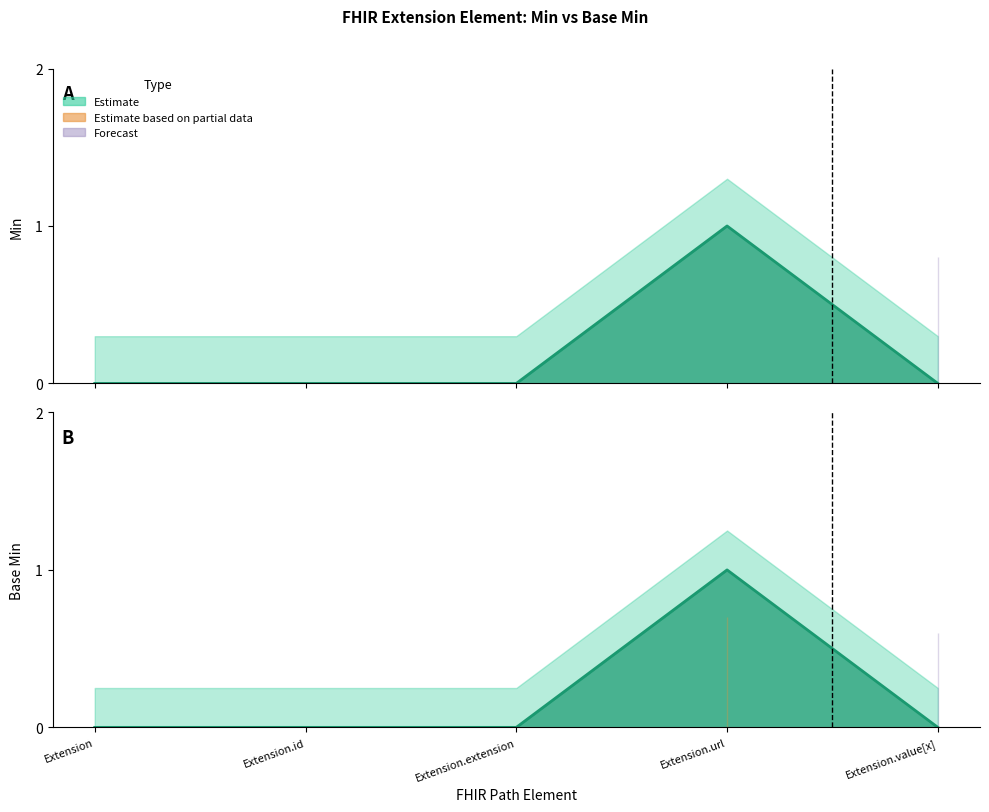

Reading right to left, extract all data points from this chart.

Min: 0	1	0	0	0
Base Min: 0	1	0	0	0